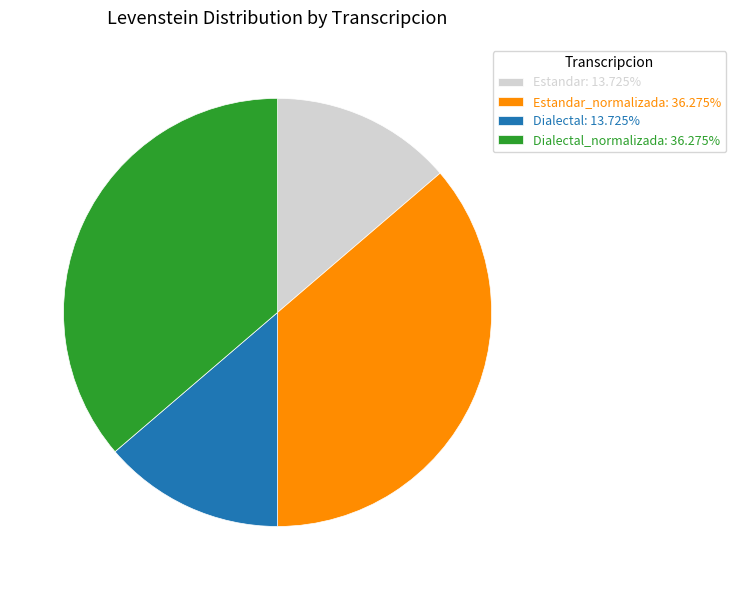

Is the sum of Estandar_normalizada: 36.275% and Dialectal_normalizada: 36.275% greater than half?

Yes